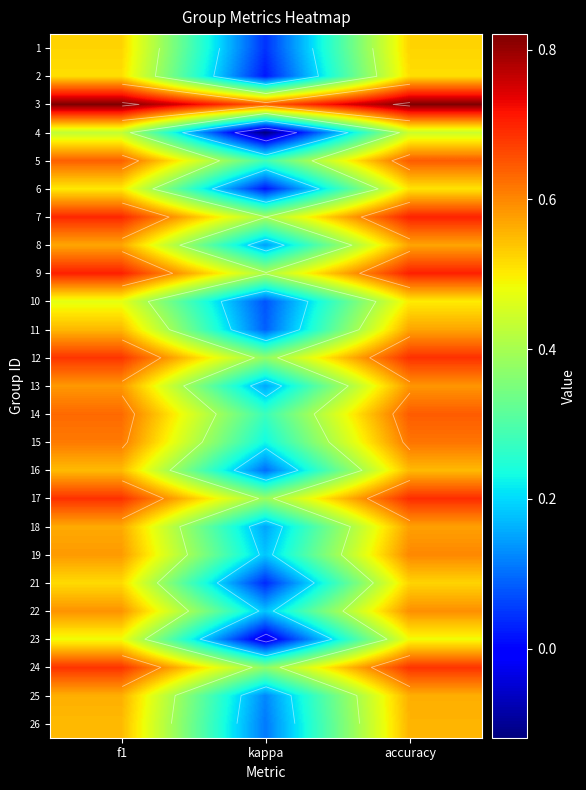

Which has a higher value, accuracy or f1?

accuracy